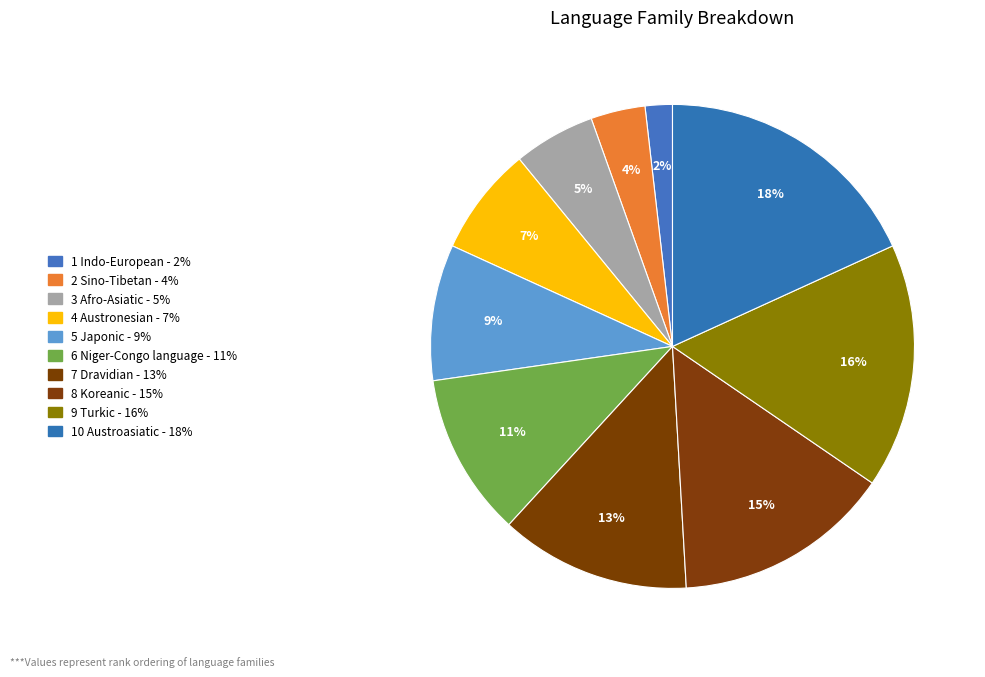

The 6 Niger-Congo language slice represents 16% of the pie. True or false?

False